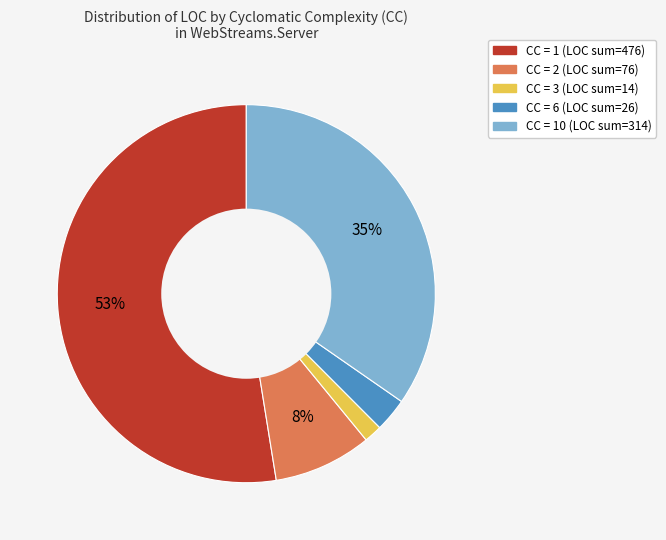

Does any single category account for the majority?

Yes